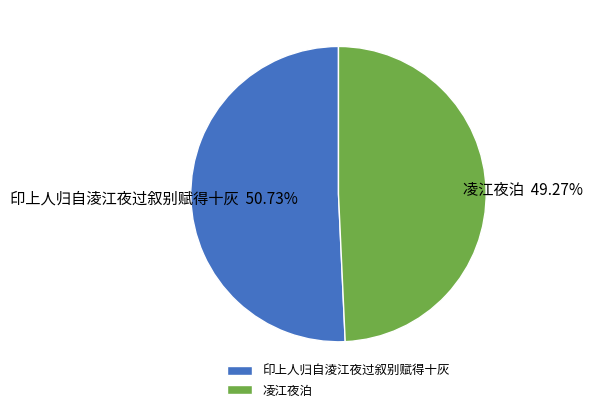

To the nearest percent, what is the difference between the largest and smallest slice percentages?

1%